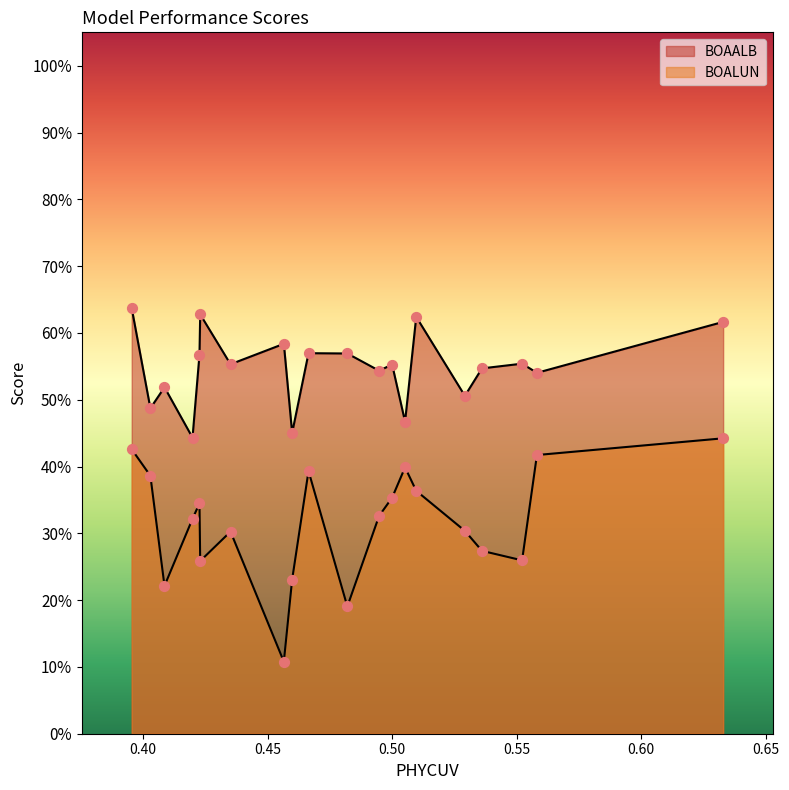

At how many categories does at least one series exceed 0?

20